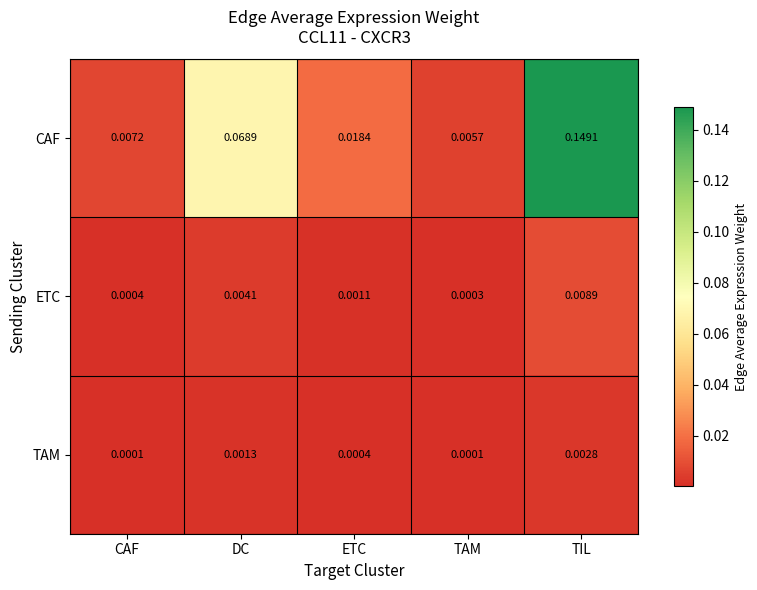

Between ETC and TAM, which series saw the biggest shift?

CAF